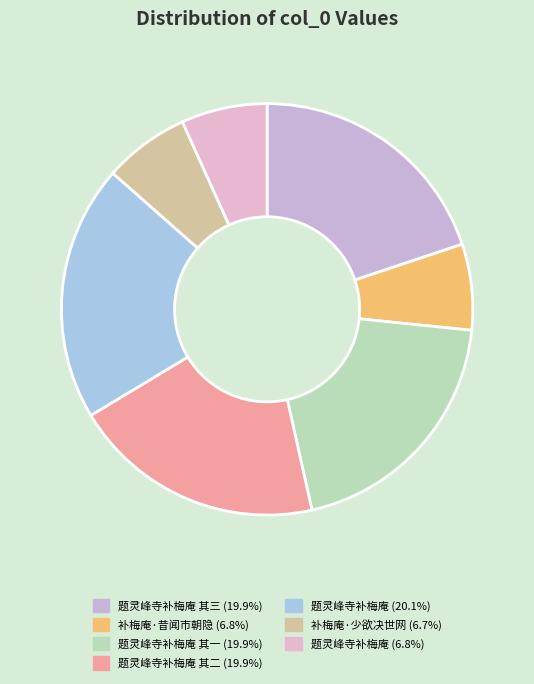

How many slices are in this pie chart?

7